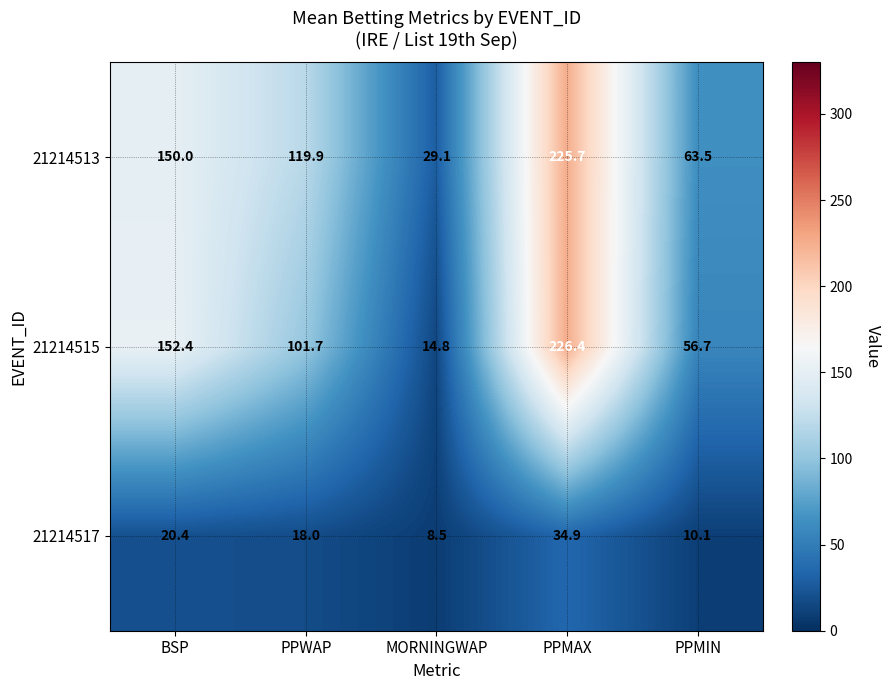

What is the sum of all 21214517 values?

91.9